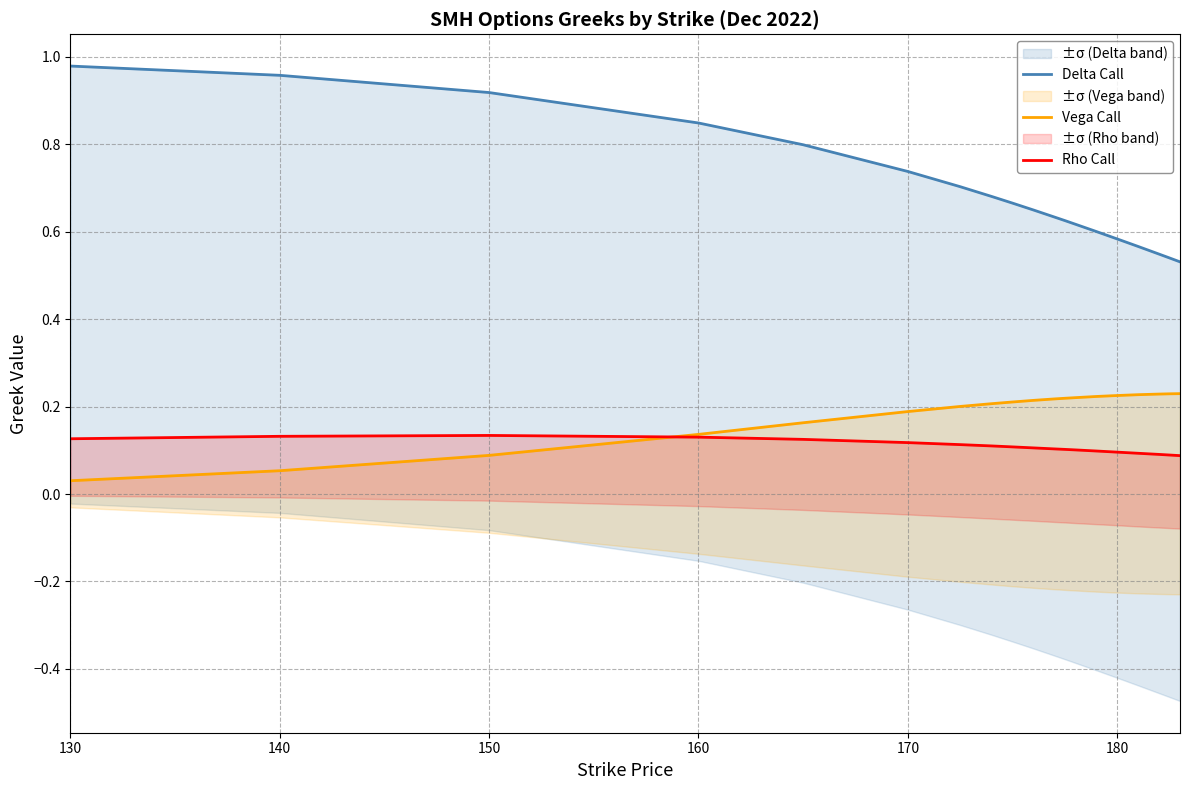

What is the greatest value displayed?

1.0